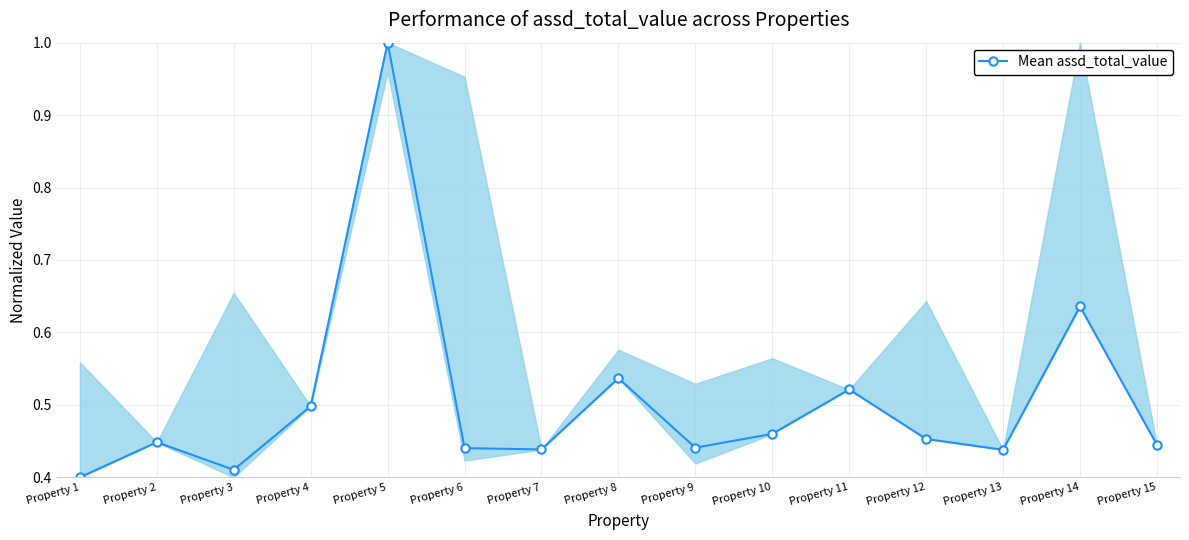

Is it true that the value at Property 6 is 0.4?

True